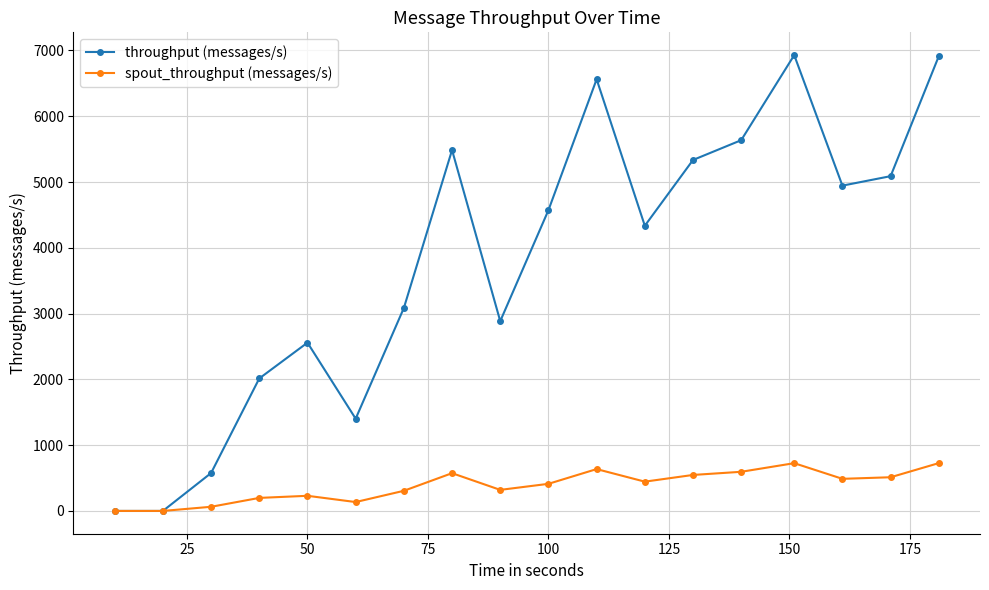

Rank the series by their maximum value, from lowest to highest.

spout_throughput (messages/s), throughput (messages/s)